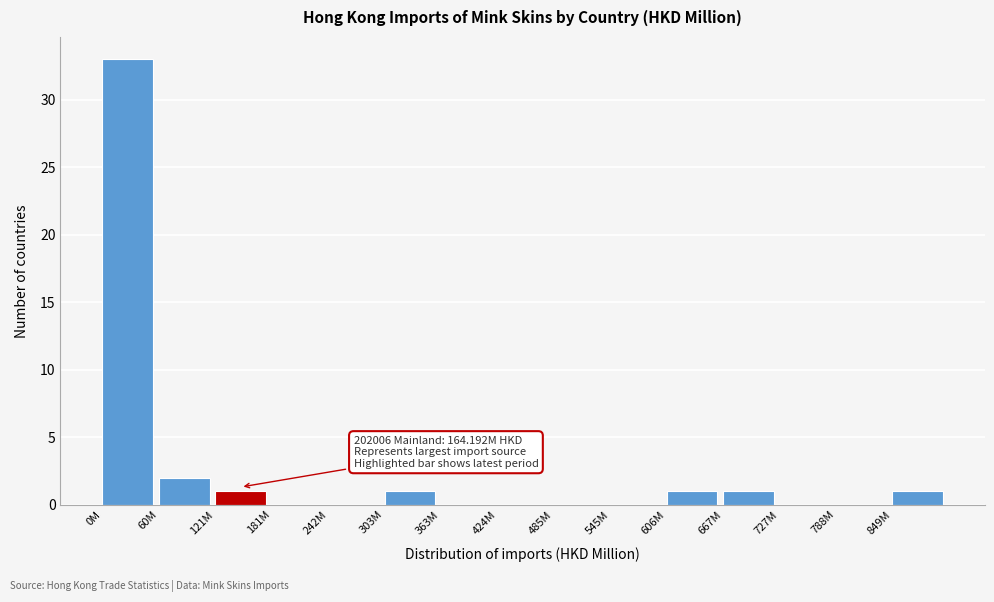

Reading left to right, extract all data points from this chart.

0M=33	60M=2	121M=1	181M=0	242M=0	303M=1	363M=0	424M=0	485M=0	545M=0	606M=1	667M=1	727M=0	788M=0	849M=1